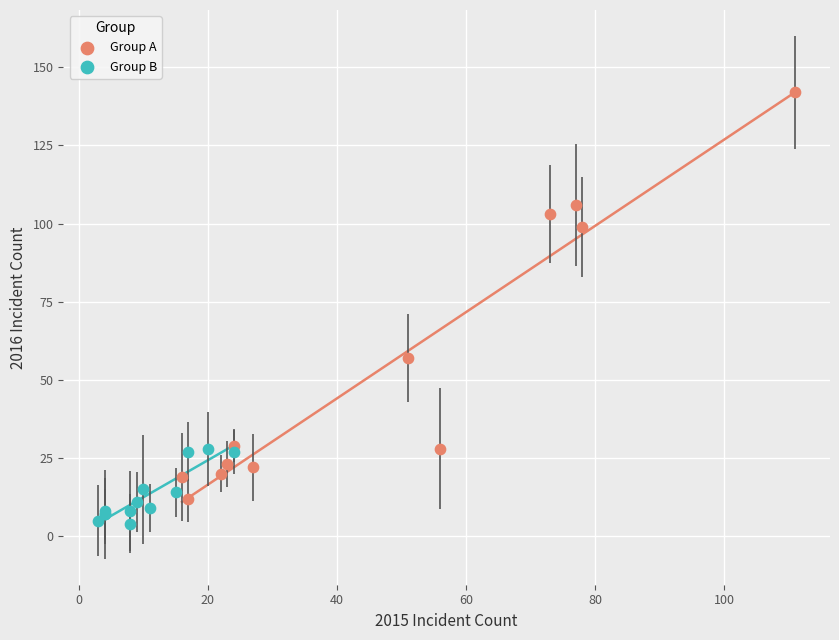

Which series has the largest Y range (max minus min)?

Group A